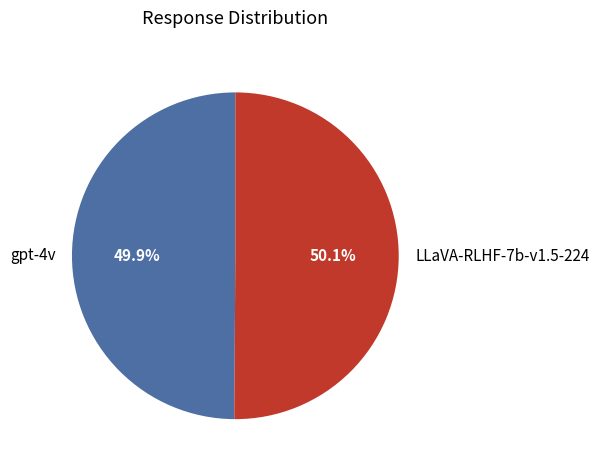

Approximately how many times larger is the value at LLaVA-RLHF-7b-v1.5-224 compared to gpt-4v?

1.0